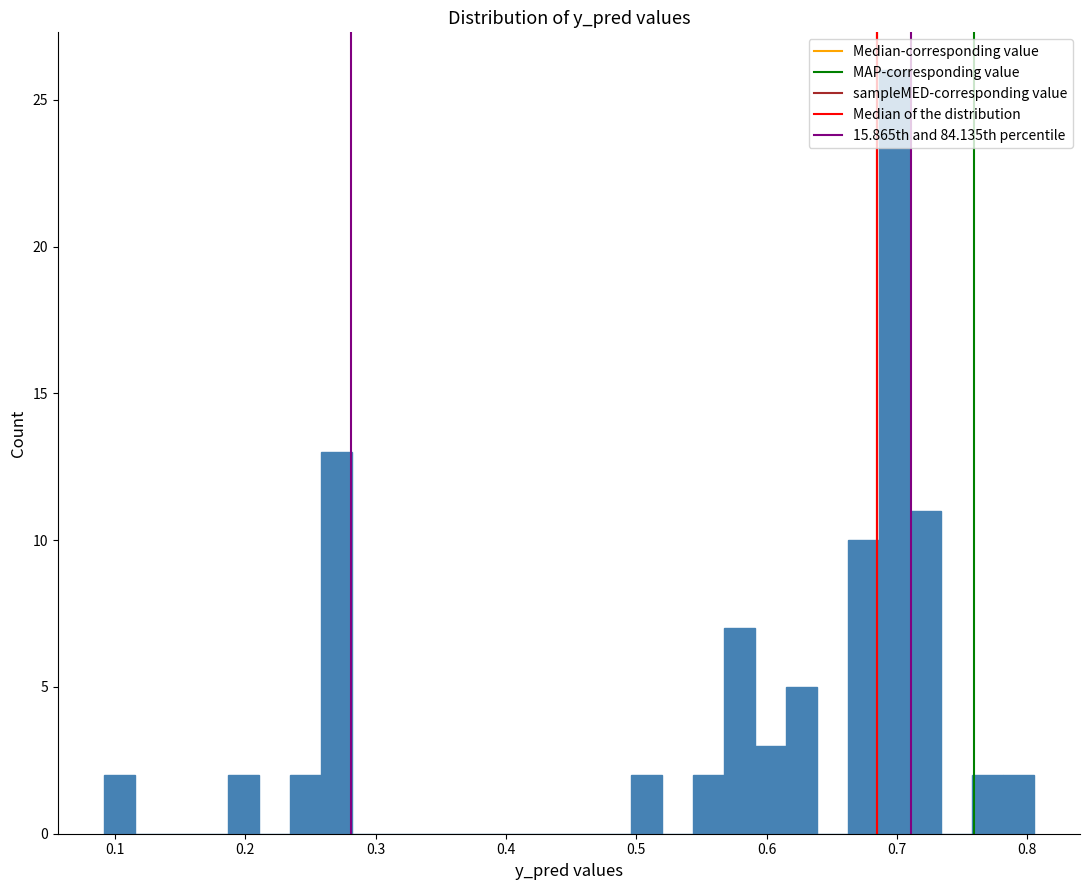

Around what value on the x-axis is the tallest bar? Give the approximate position of its centre, as read against the axis.

0.70